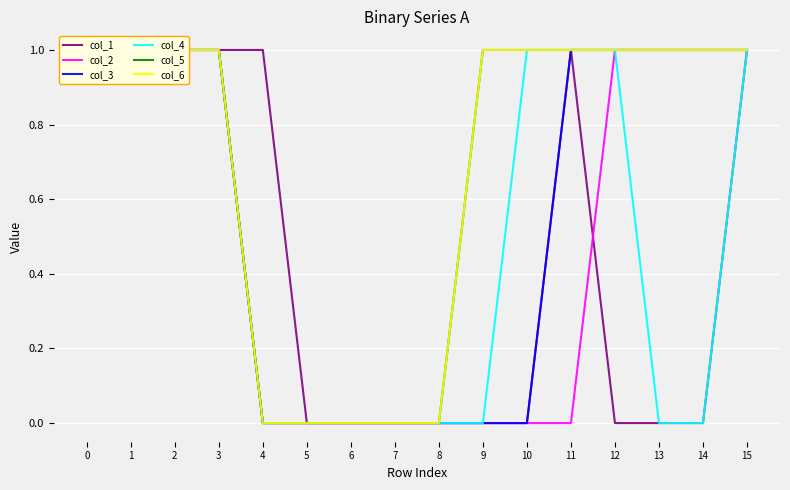

At which label is col_6 closest to 0?

4